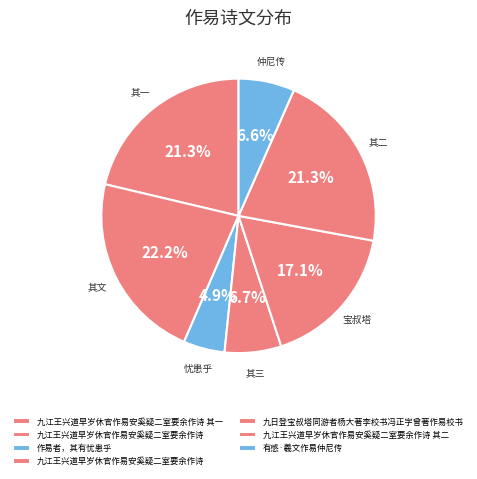

Rank the categories by value from highest to lowest.

九江王兴道早岁休官作易安奚疑二室要余作诗, 九江王兴道早岁休官作易安奚疑二室要余作诗 其二, 九江王兴道早岁休官作易安奚疑二室要余作诗 其一, 九日登宝叔塔同游者杨大著李校书冯正字曾著作易校书, 九江王兴道早岁休官作易安奚疑二室要余作诗, 有感·羲文作易仲尼传, 作易者，其有忧患乎